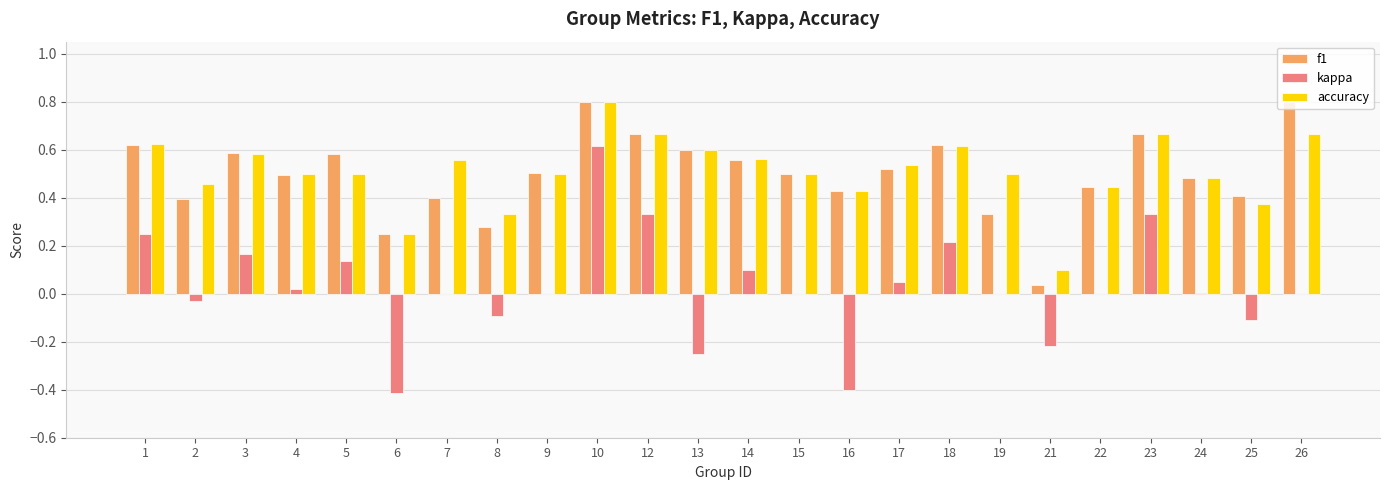

What is the highest value of the accuracy series?

0.8